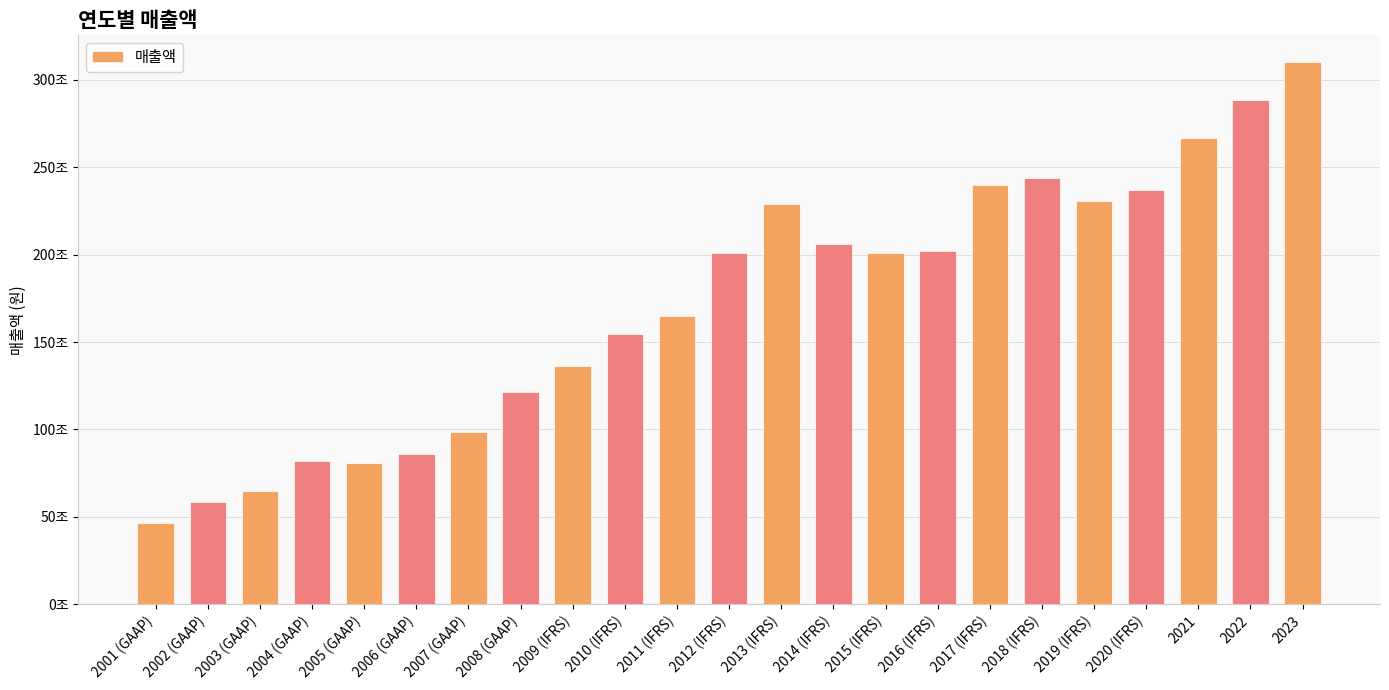

What is the minimum value shown in the chart?

46443767990000